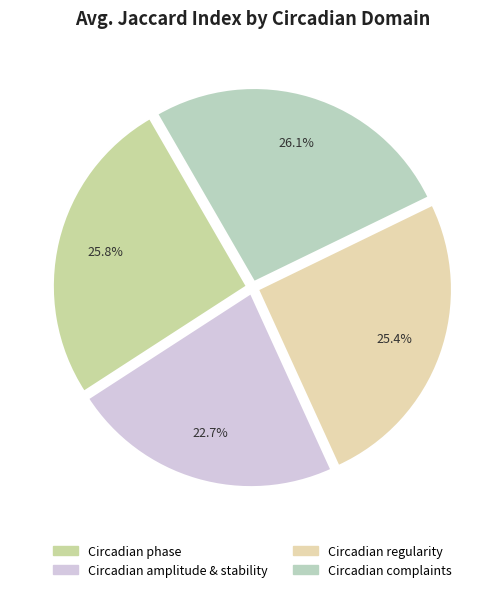

What is the smallest slice in the pie chart?

Circadian amplitude & stability